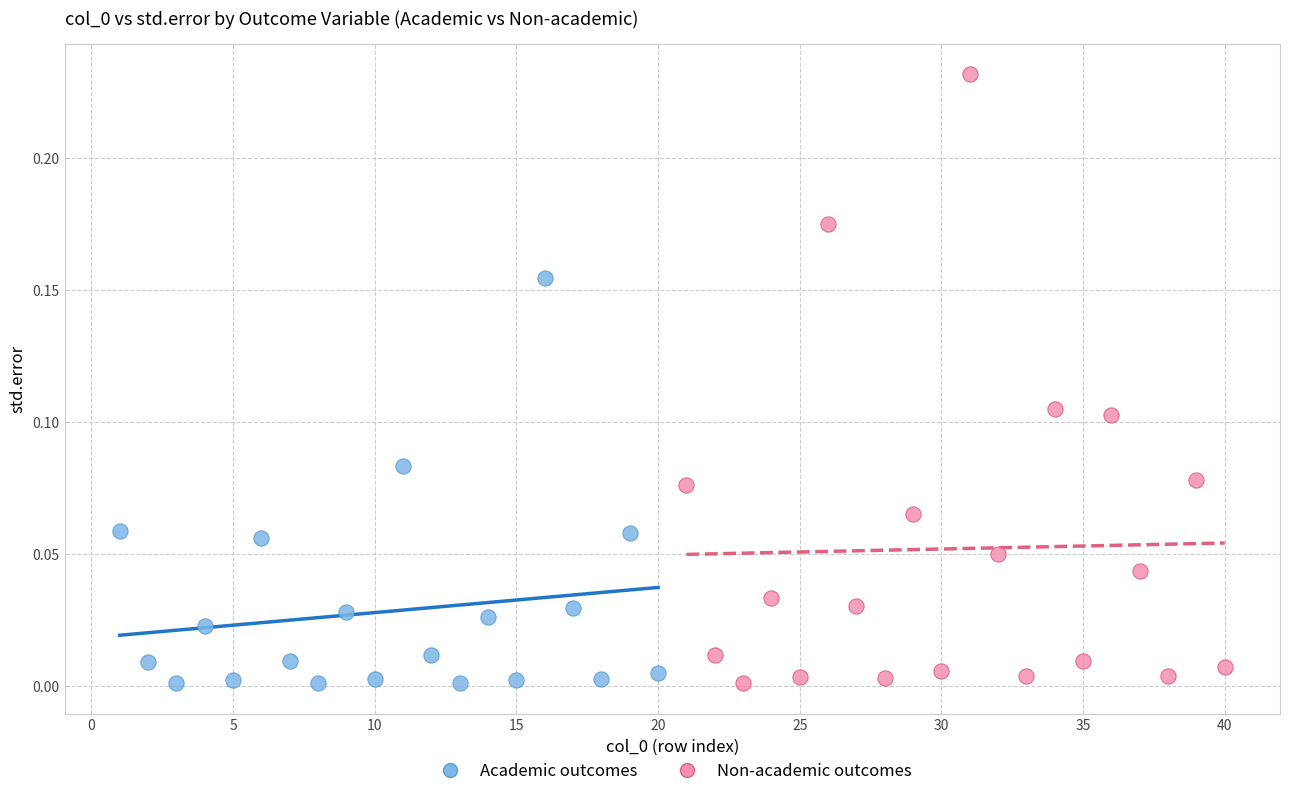

Which series has the widest spread of Y values?

Non-academic outcomes